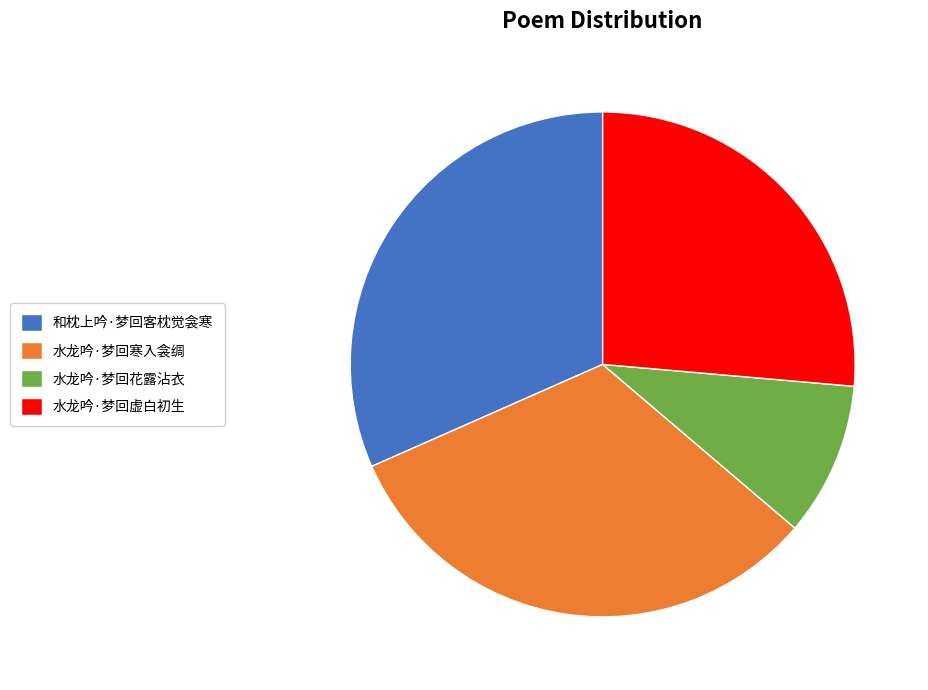

Do 水龙吟·梦回虚白初生 and 水龙吟·梦回花露沾衣 together represent more than half of the pie?

No